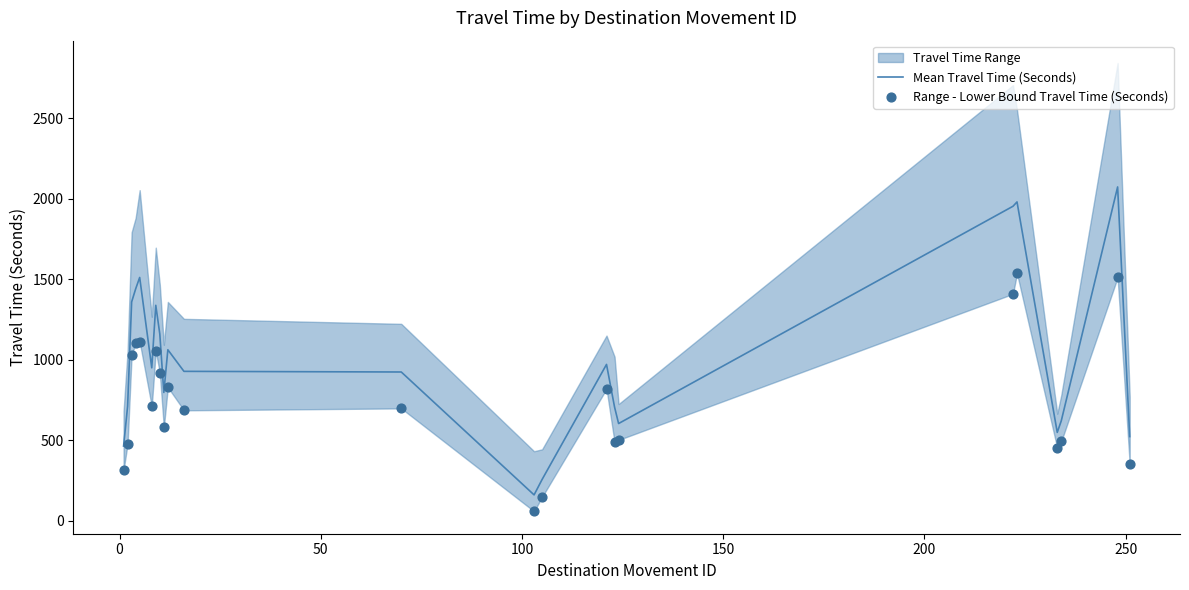

What is the value of the Mean Travel Time (Seconds) point at the 4th from the left?

1440